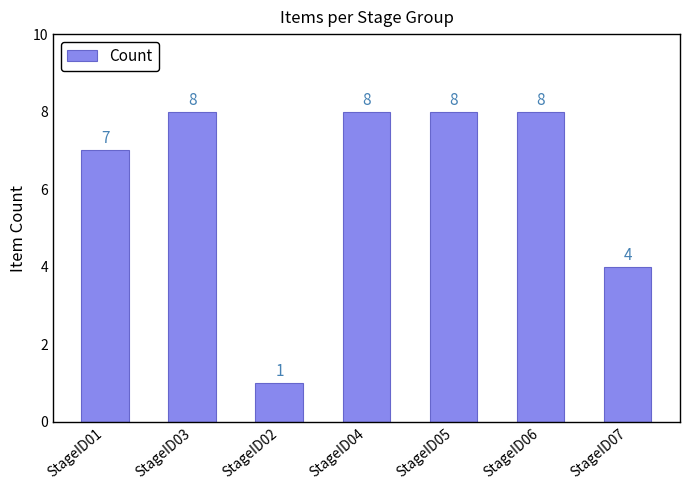

Approximately how many times larger is the value at StageID07 compared to StageID01?

0.6